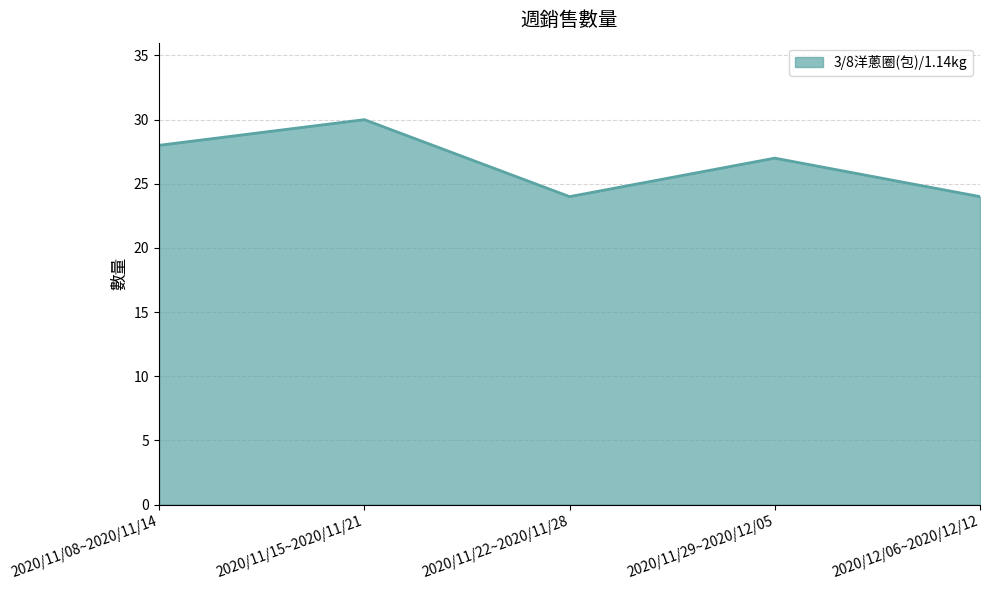

What position from the left is 2020/11/29~2020/12/05?

4